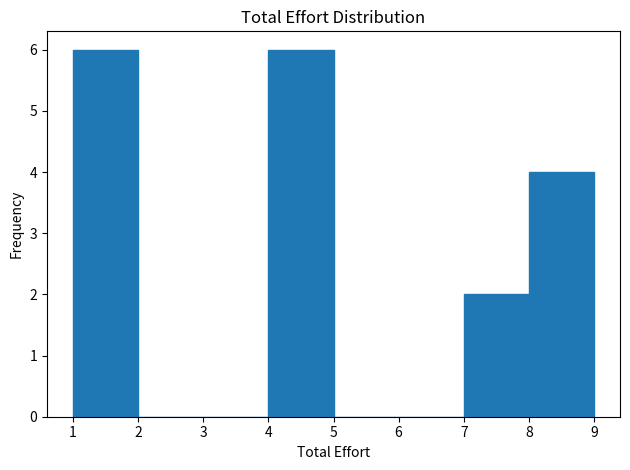

Reading left to right, transcribe this chart: for each bar, give the range it covers on the x-axis and its height. The values are not printed on the chart, so give them approximately, as read against the axis.

1 to 2: 6
2 to 3: 0
3 to 4: 0
4 to 5: 6
5 to 6: 0
6 to 7: 0
7 to 8: 2
8 to 9: 4